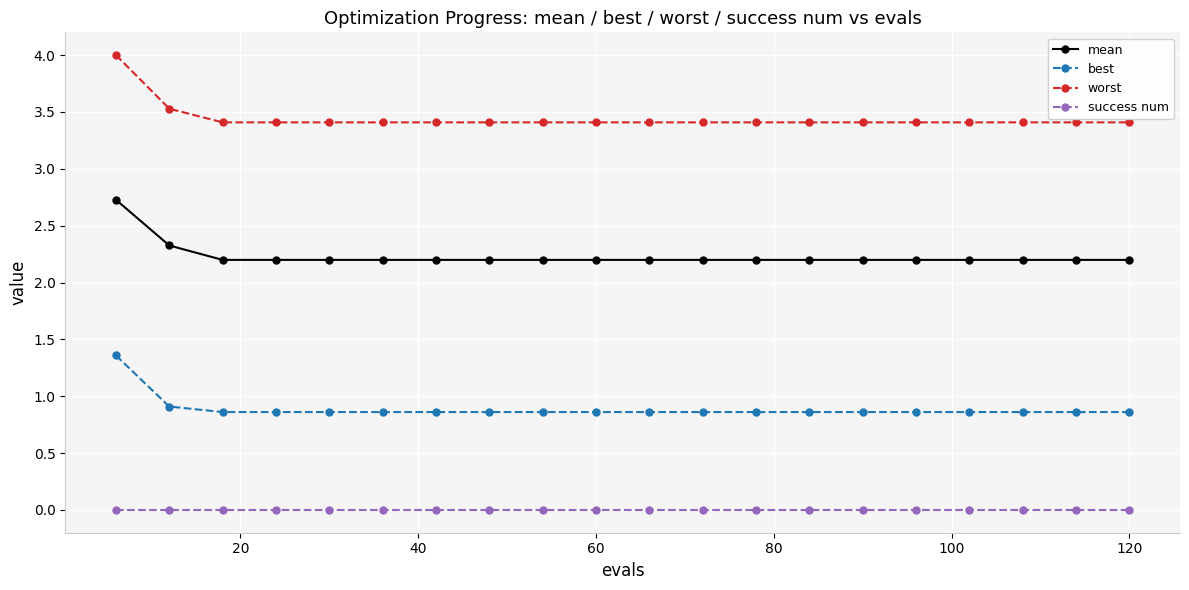

Which series has the largest total across all categories?

worst